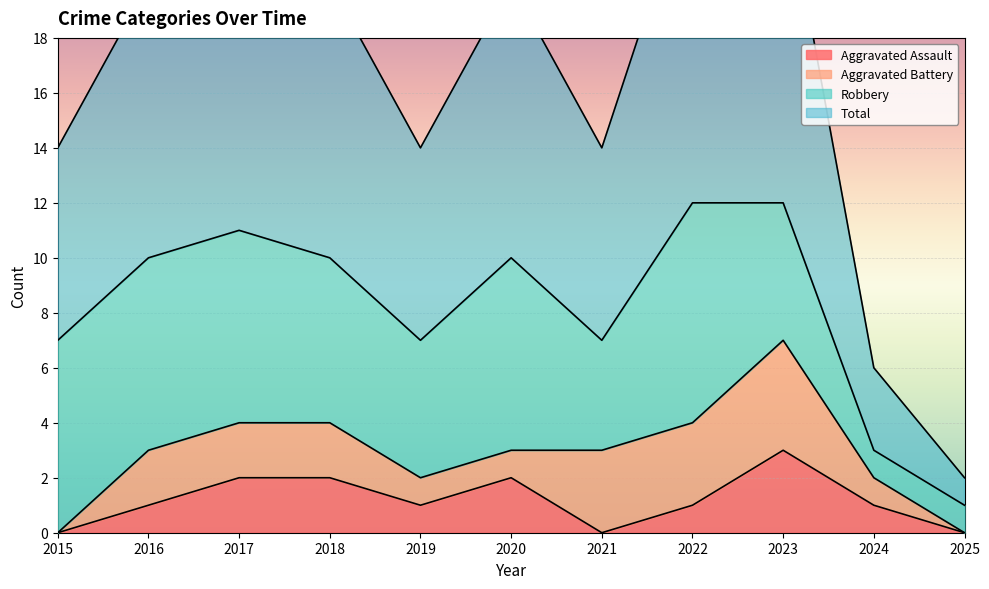

At which label does Aggravated Assault reach its peak?

2023